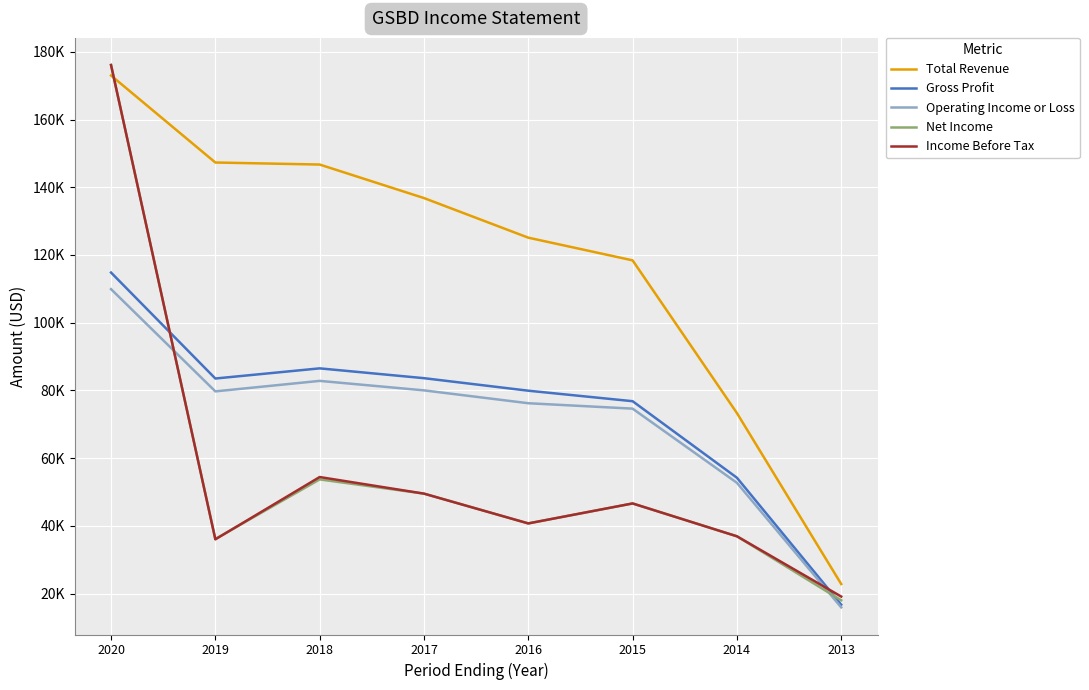

After their last crossing, which series has the higher values: Gross Profit or Income Before Tax?

Income Before Tax